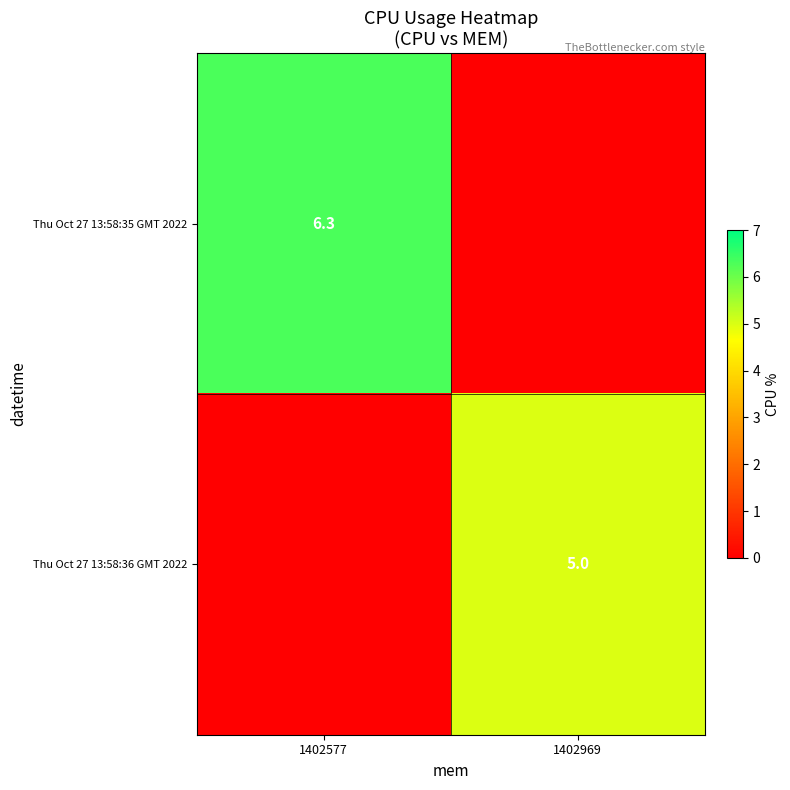

Count the number of categories in the chart.

2